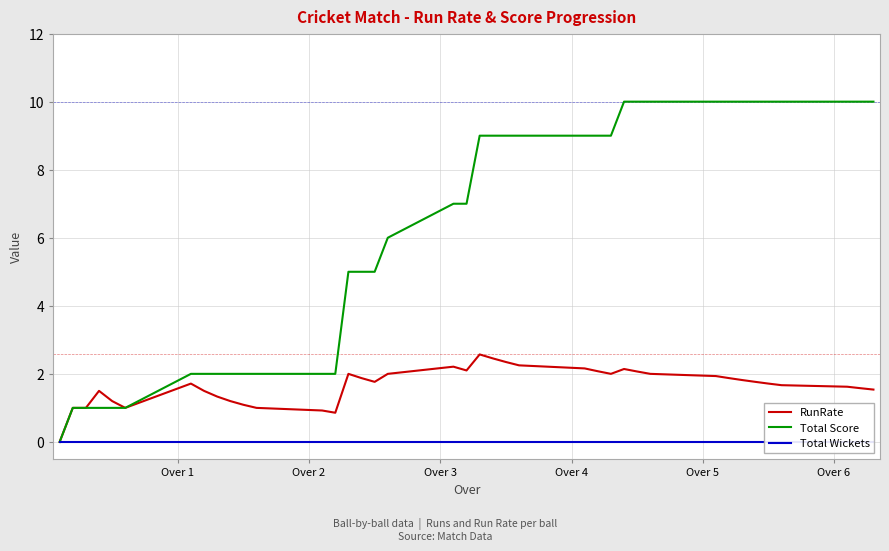

How many data points in RunRate are less than 1?

3